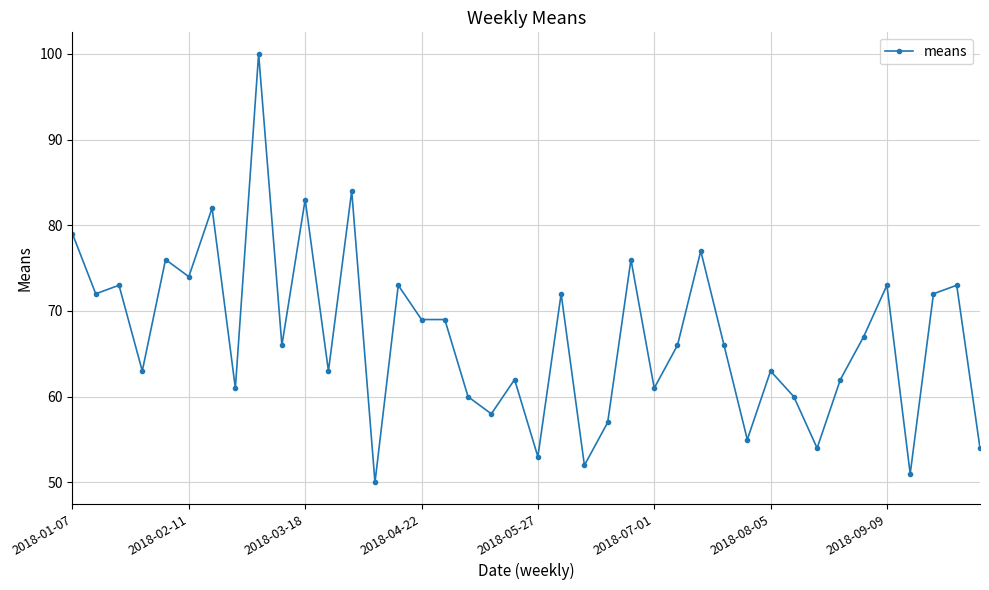

What is the average value?

67